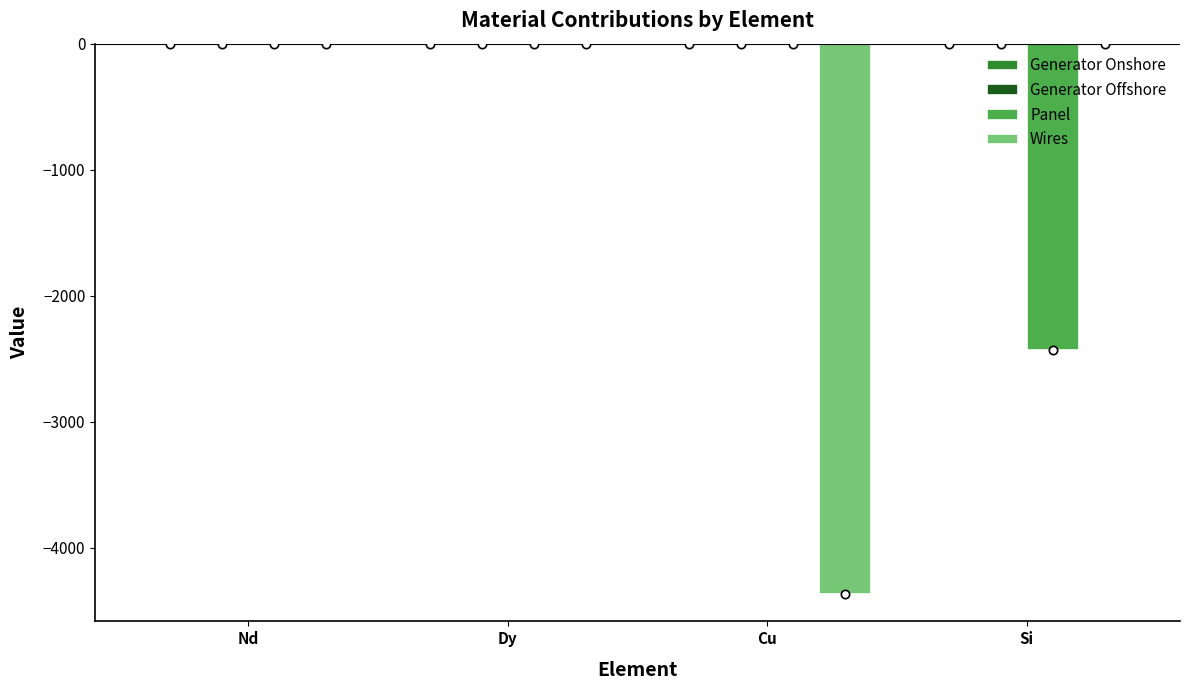

Rank the series at Cu from highest to lowest value.

Panel, Generator Offshore, Generator Onshore, Wires